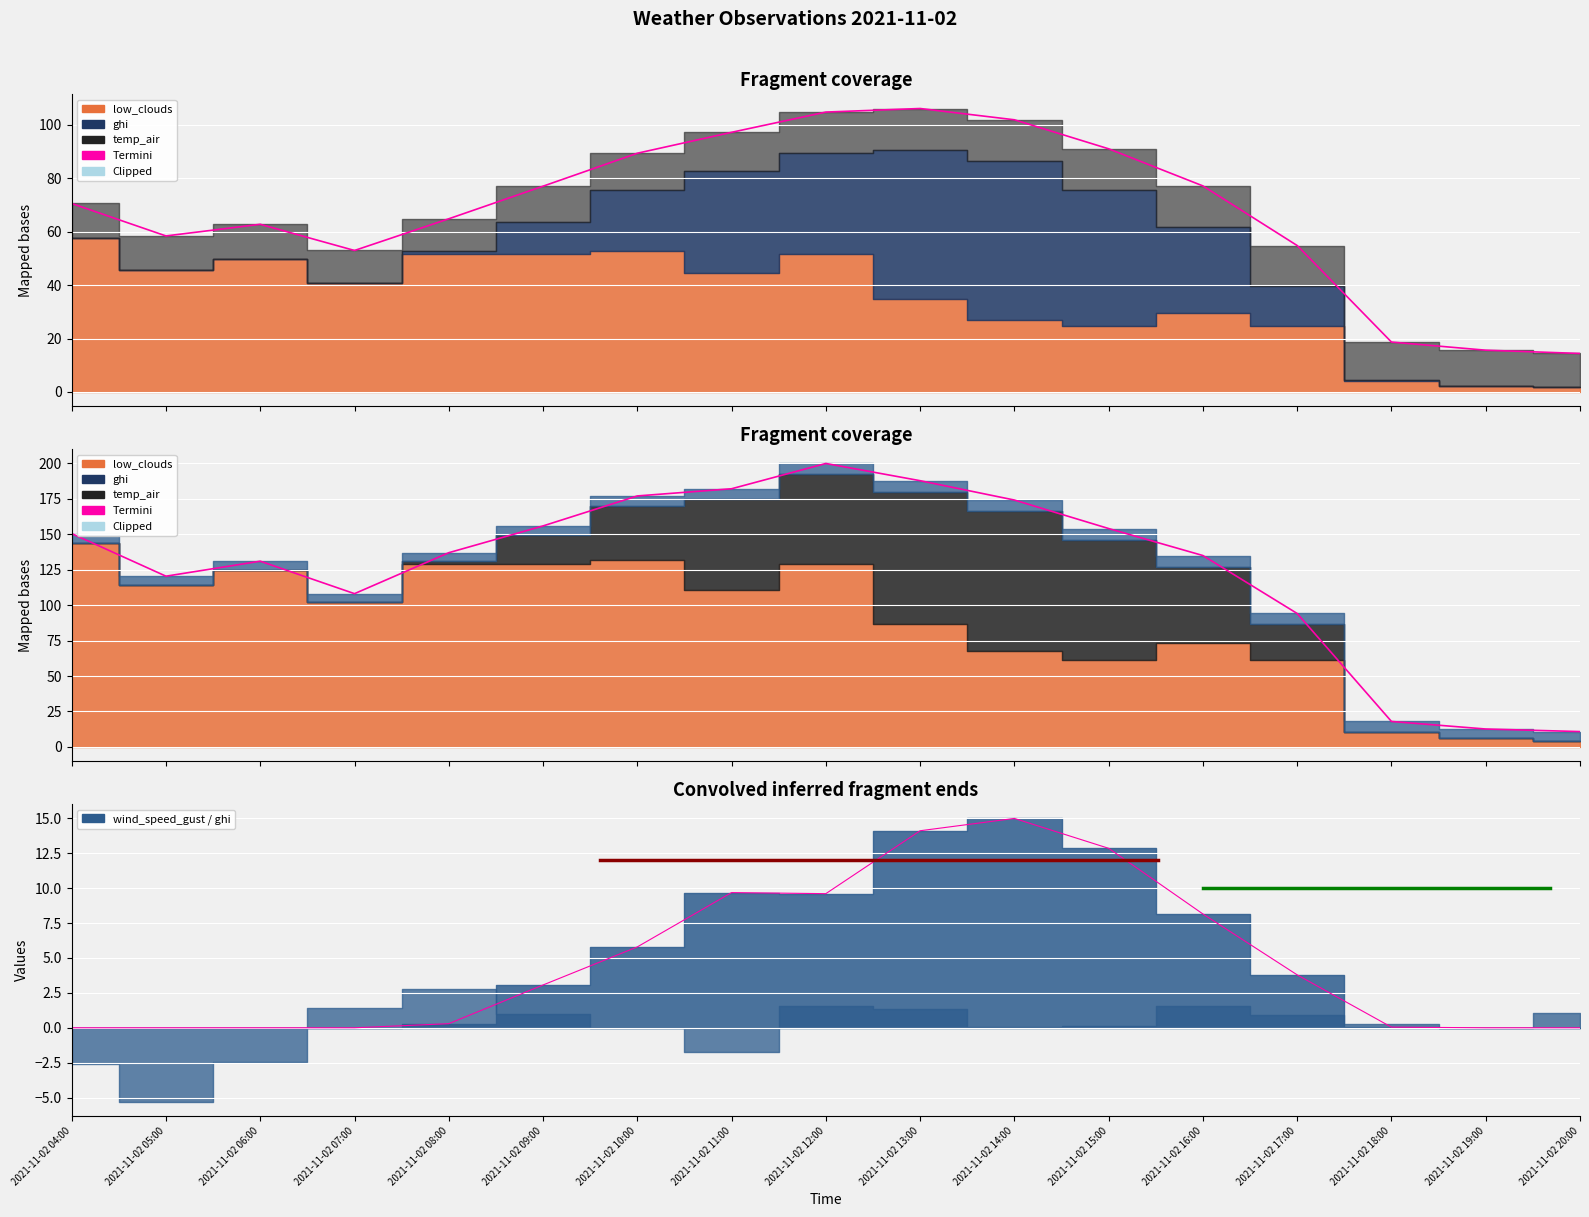

What is the difference between the values at 2021-11-02 19:00 and 2021-11-02 11:00?

9.7